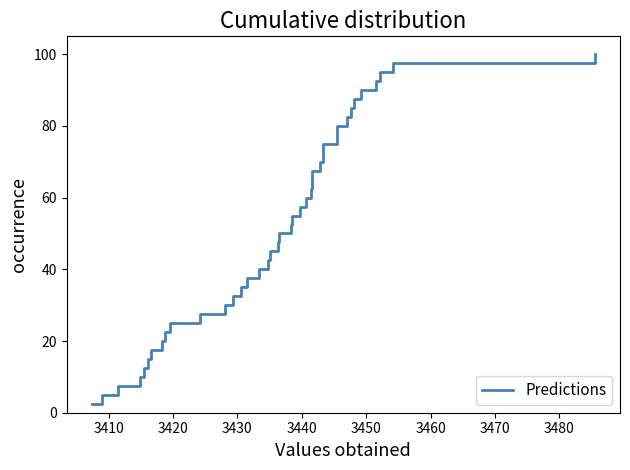

How many series are shown in this chart?

1